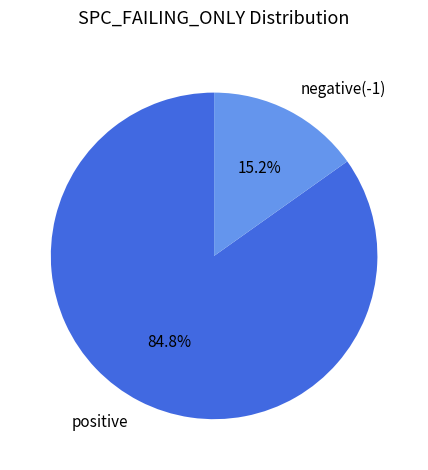

How many segments does this pie chart have?

2